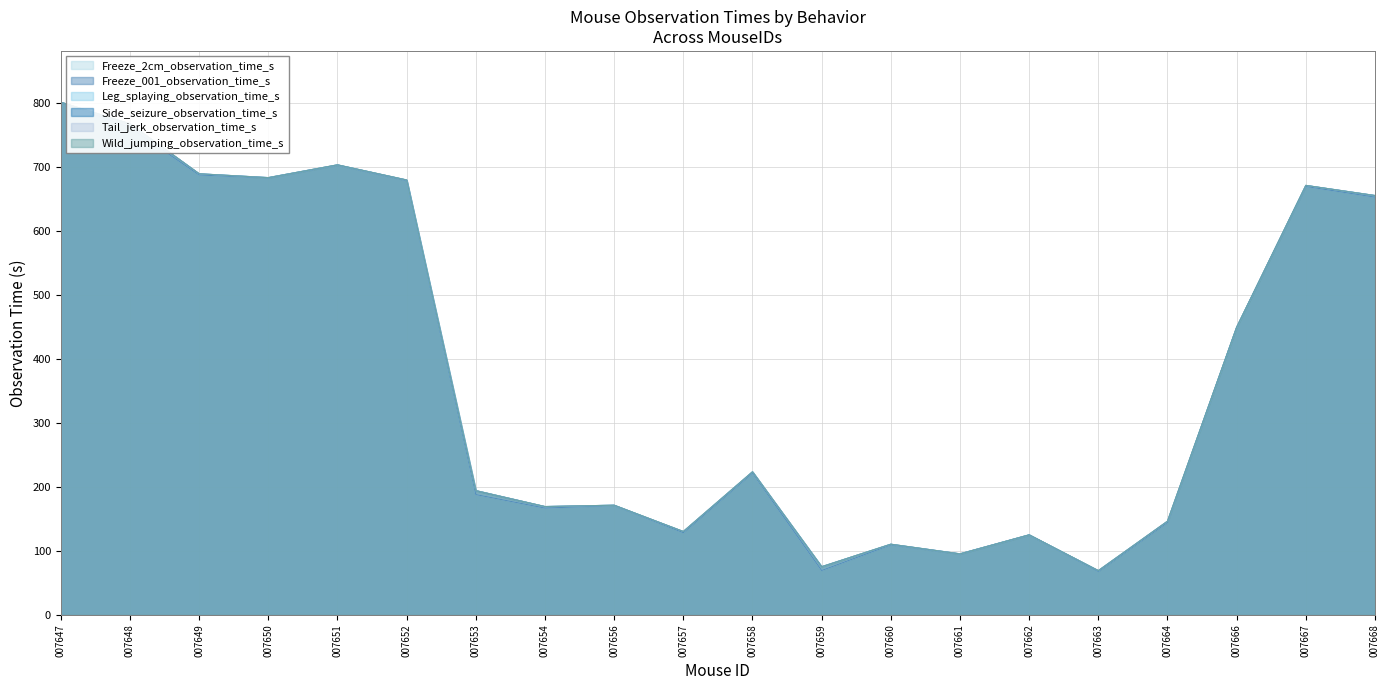

At which category does Freeze_001_observation_time_s reach its first local peak?

007651